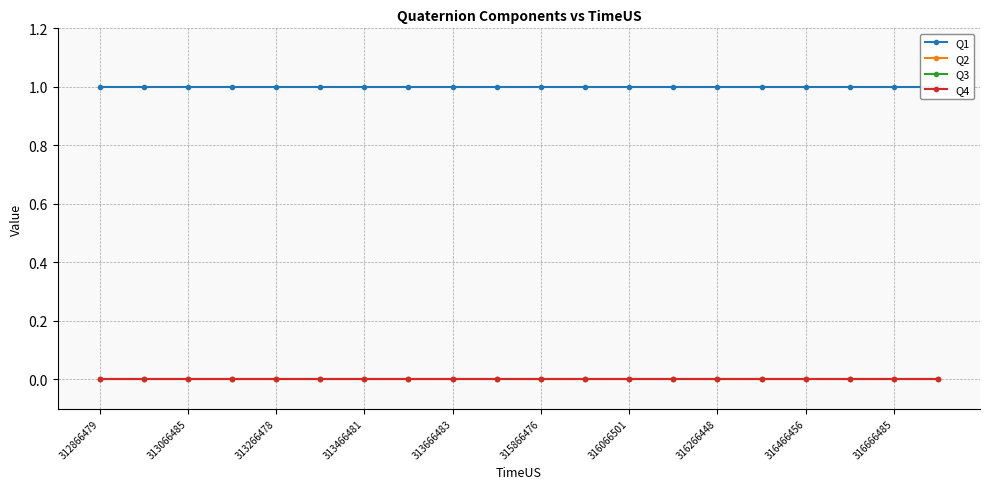

At which category is the sum across all series the highest?

312866479